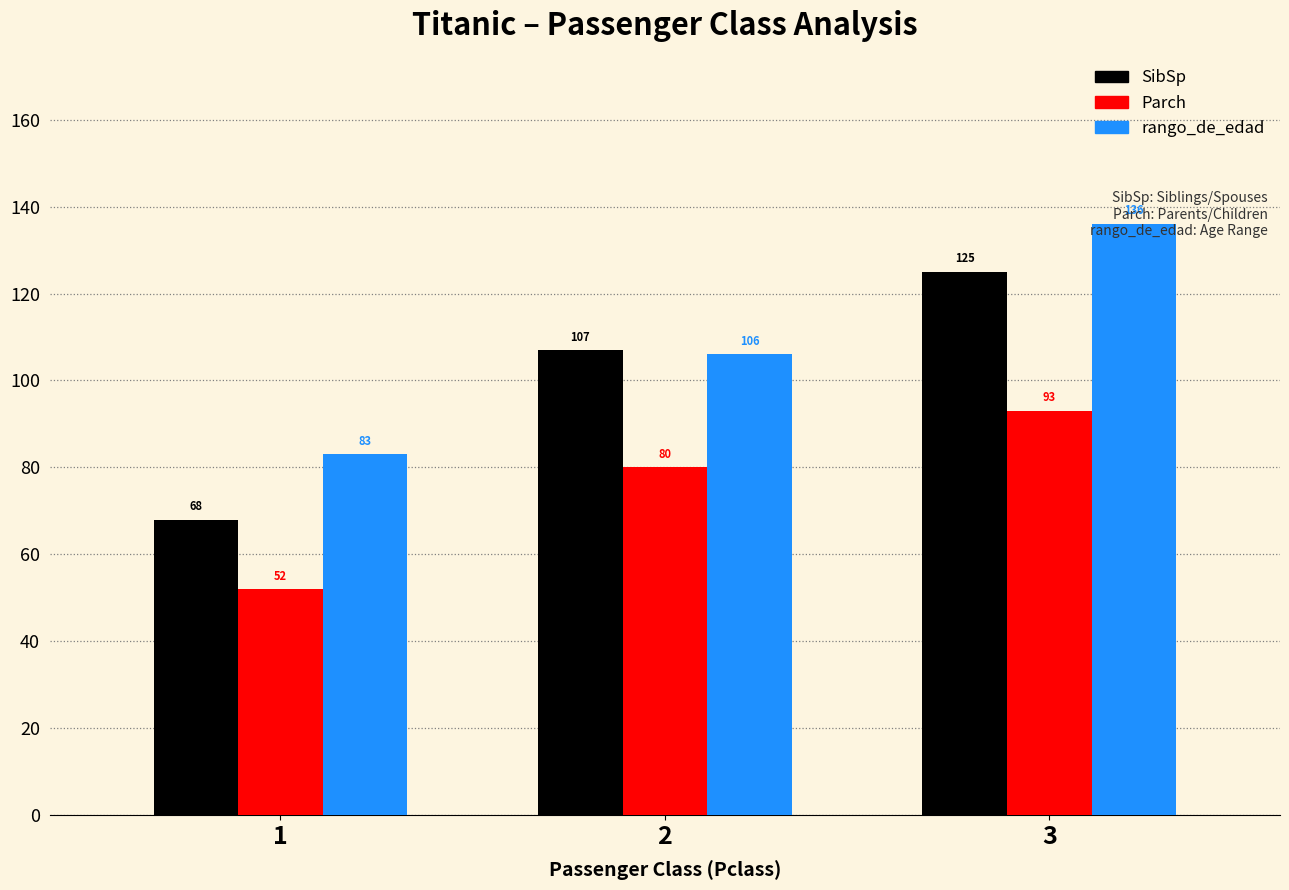

What is the smallest value displayed?

52